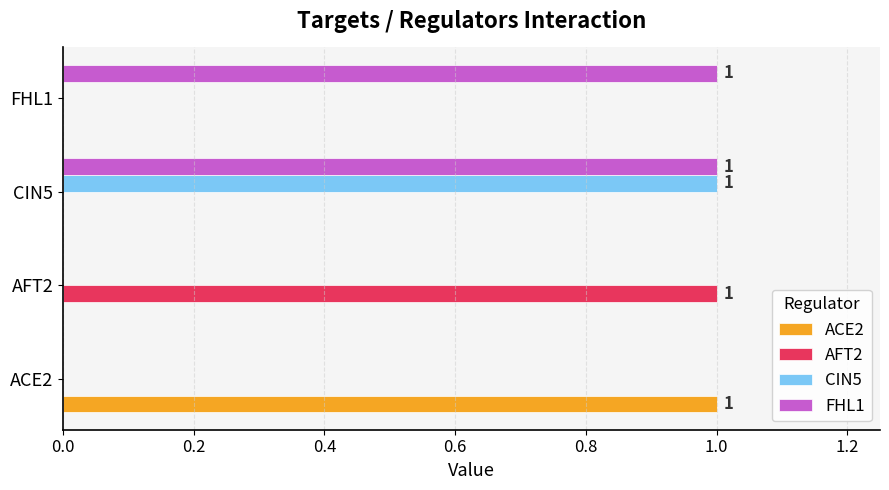

What are all the series names shown in the legend?

ACE2, AFT2, CIN5, FHL1